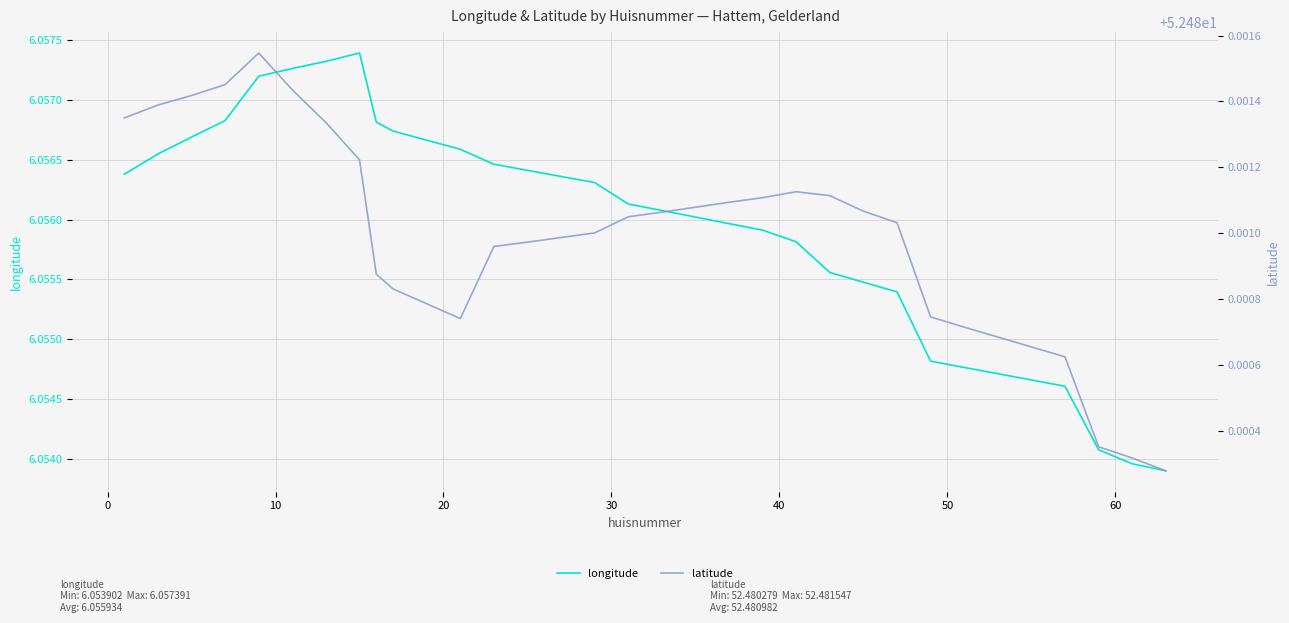

The latitude series shows 78.2 at 10. True or false?

False